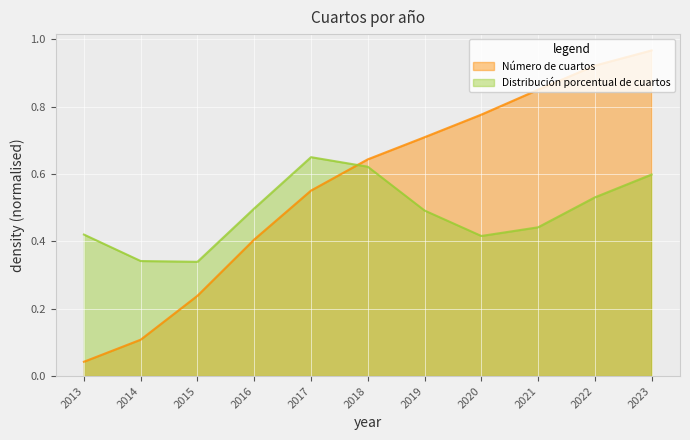

What is the difference between the second highest and second lowest values?

0.8